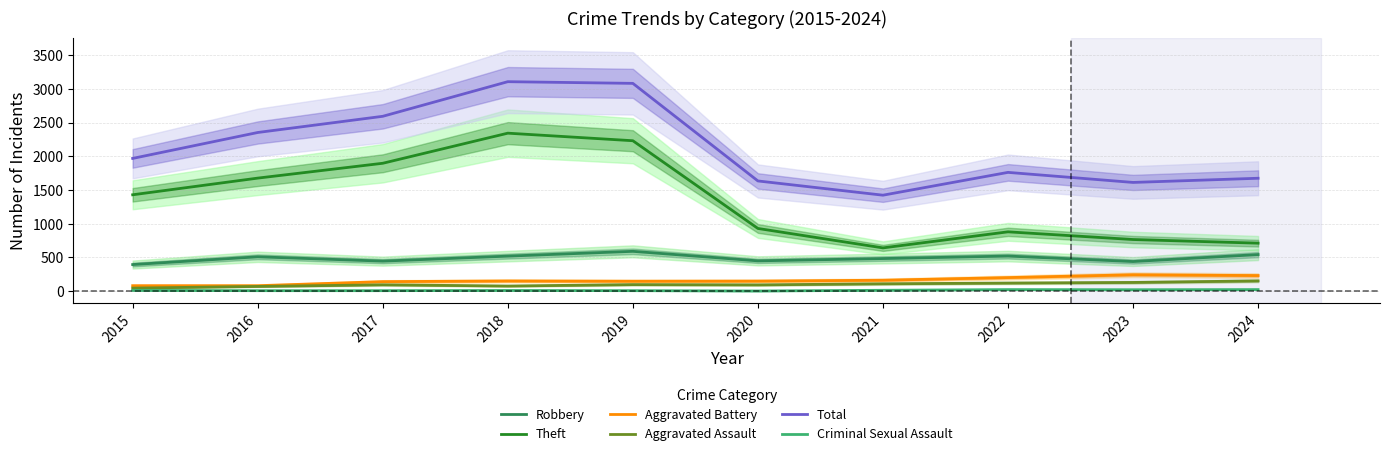

Reading left to right, list all the values displayed in this chart.

Robbery: 2015=395	2016=510	2017=446	2018=520	2019=591	2020=450	2021=484	2022=521	2023=440	2024=543
Theft: 2015=1429	2016=1676	2017=1896	2018=2342	2019=2230	2020=930	2021=642	2022=880	2023=766	2024=712
Aggravated Battery: 2015=82	2016=82	2017=142	2018=152	2019=148	2020=150	2021=163	2022=202	2023=244	2024=232
Aggravated Assault: 2015=46	2016=71	2017=95	2018=77	2019=98	2020=94	2021=110	2022=121	2023=130	2024=153
Total: 2015=1968	2016=2352	2017=2592	2018=3105	2019=3080	2020=1634	2021=1423	2022=1761	2023=1612	2024=1674
Criminal Sexual Assault: 2015=12	2016=8	2017=8	2018=11	2019=8	2020=3	2021=14	2022=24	2023=22	2024=24